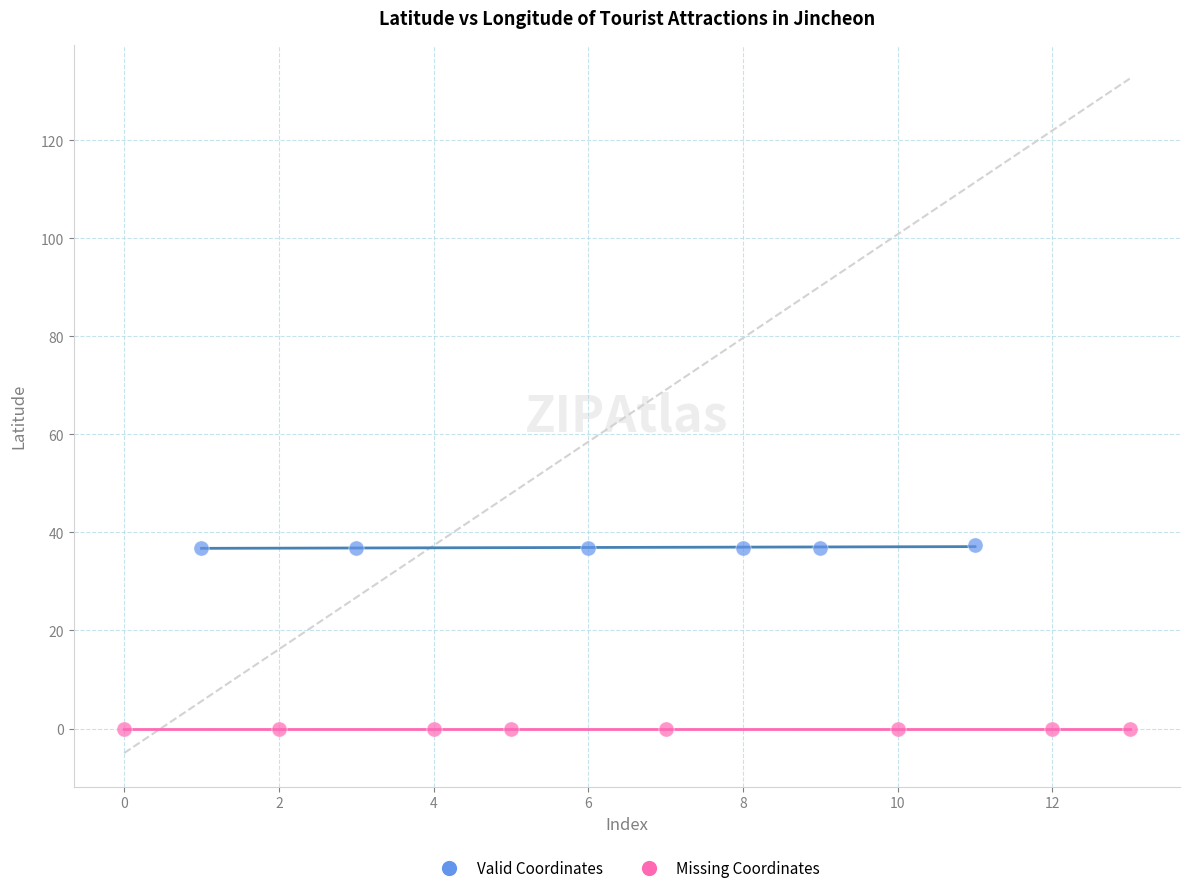

What are all the series names shown in the legend?

Valid Coordinates, Missing Coordinates